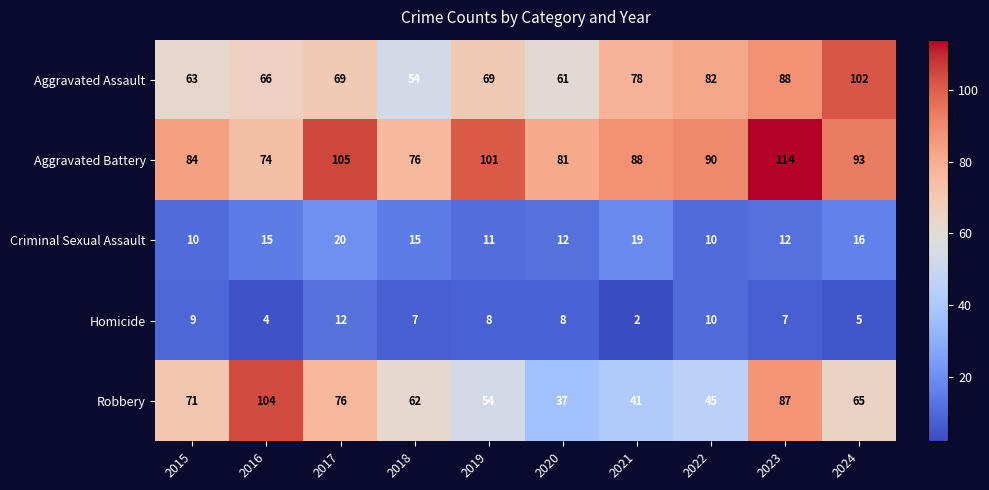

Is it true that Homicide equals 8 at 2020?

True